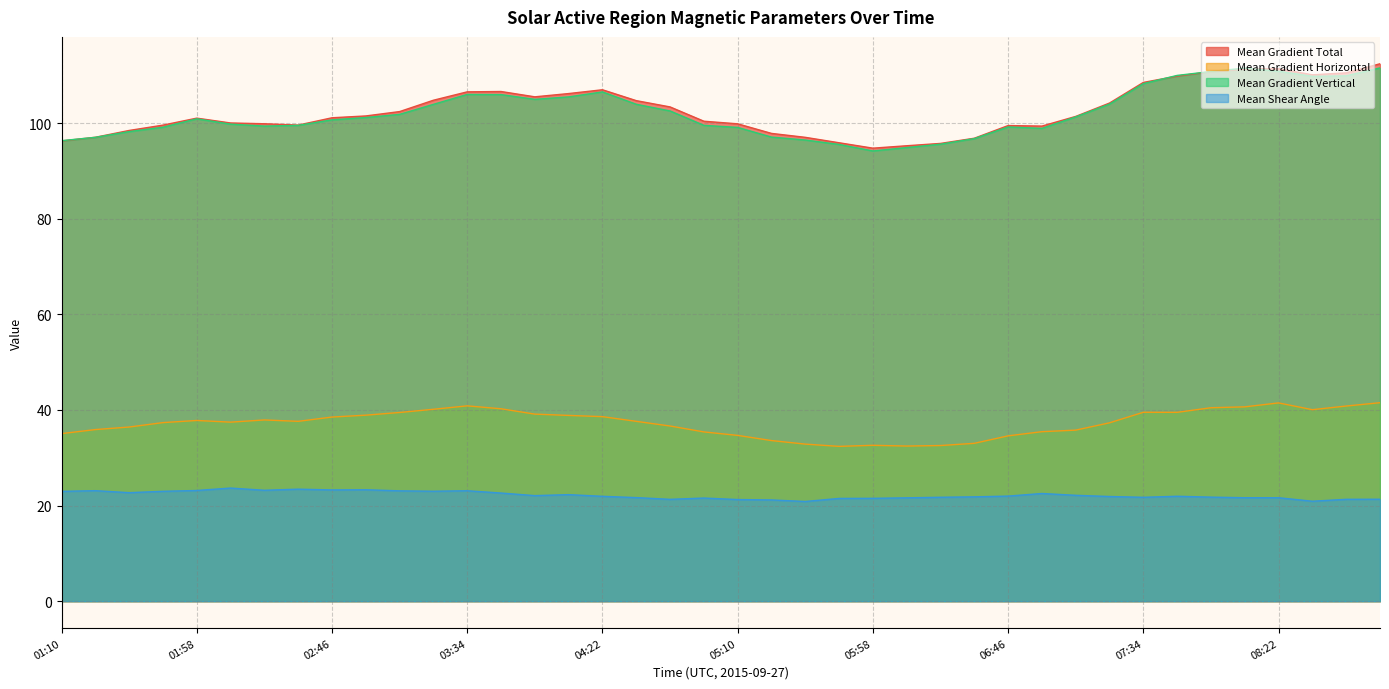

At which category does Mean Gradient Vertical reach its first local valley?

02:22